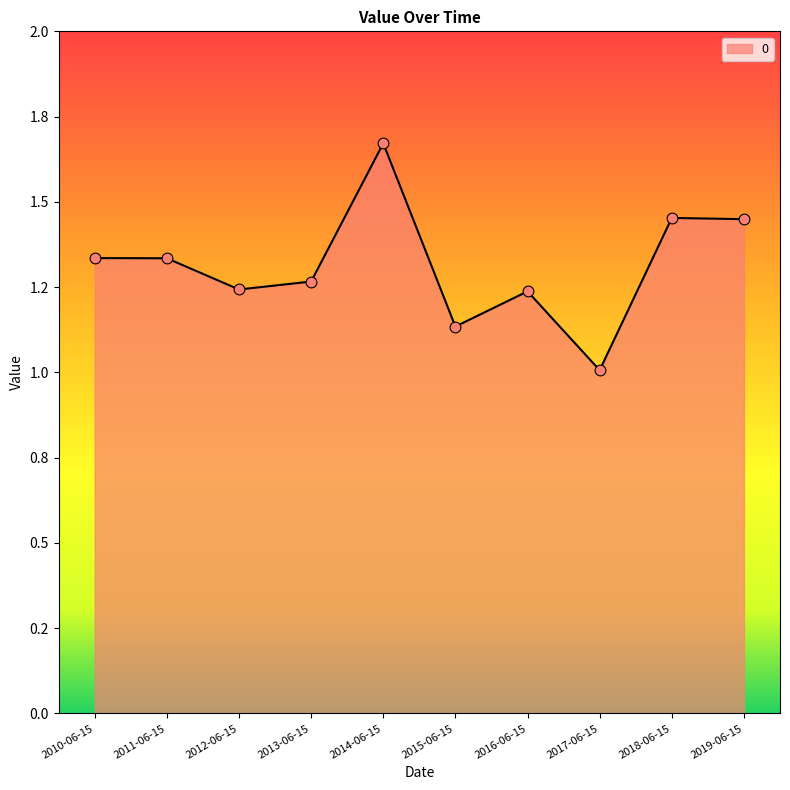

What is the change in value from 2010-06-15 to 2018-06-15?

+0.1